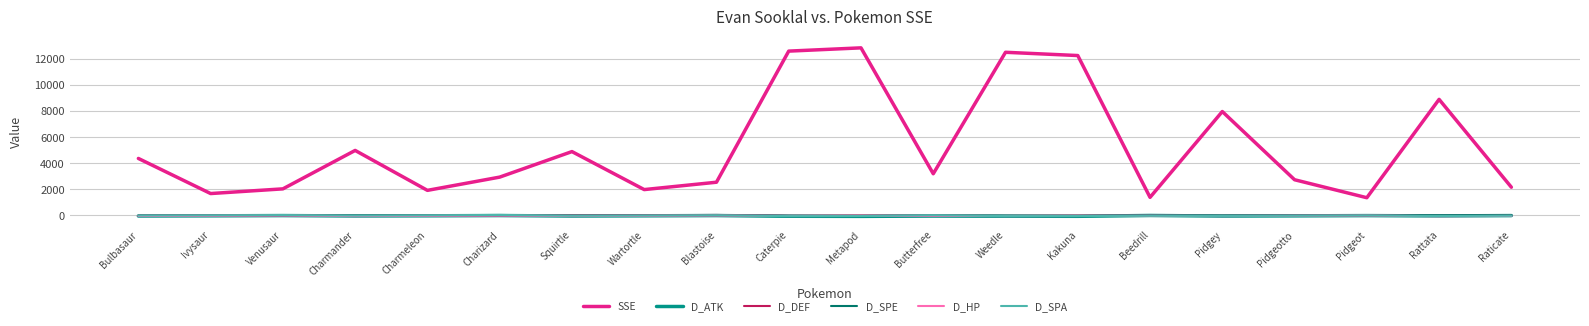

True or false: D_DEF and SSE cross at least once.

False